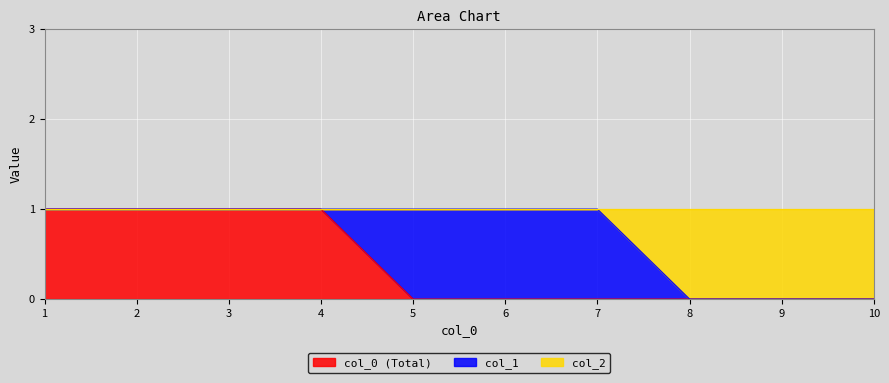

Which series has the widest spread of values?

col_2